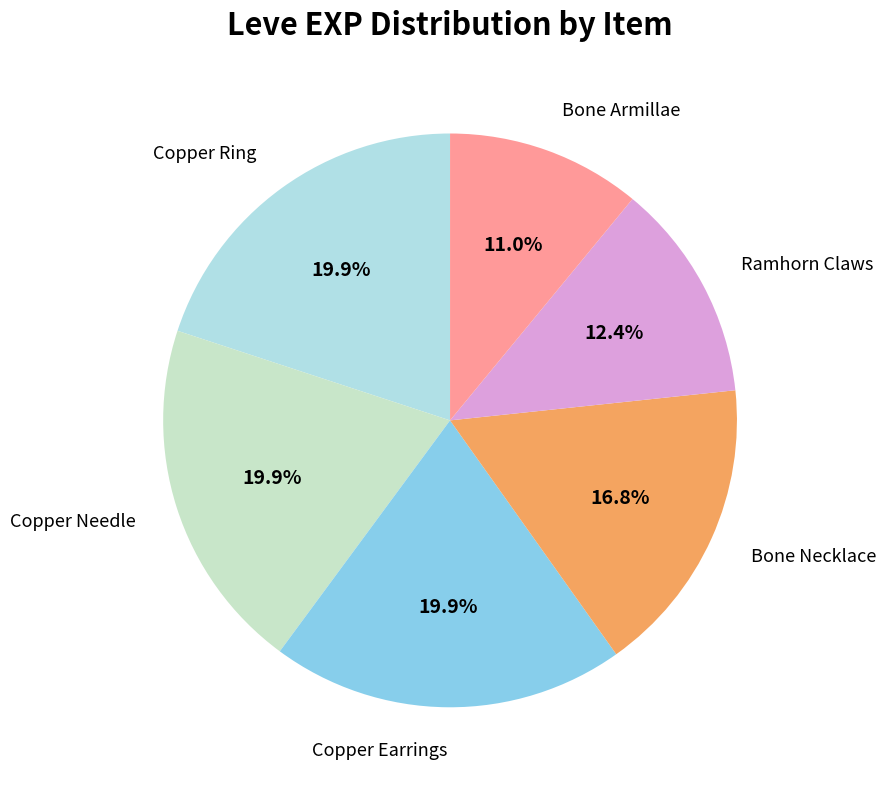

Is there a majority slice in this chart?

No